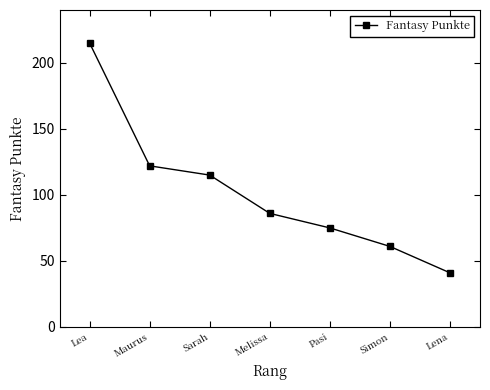

How many lines are shown in the chart?

1